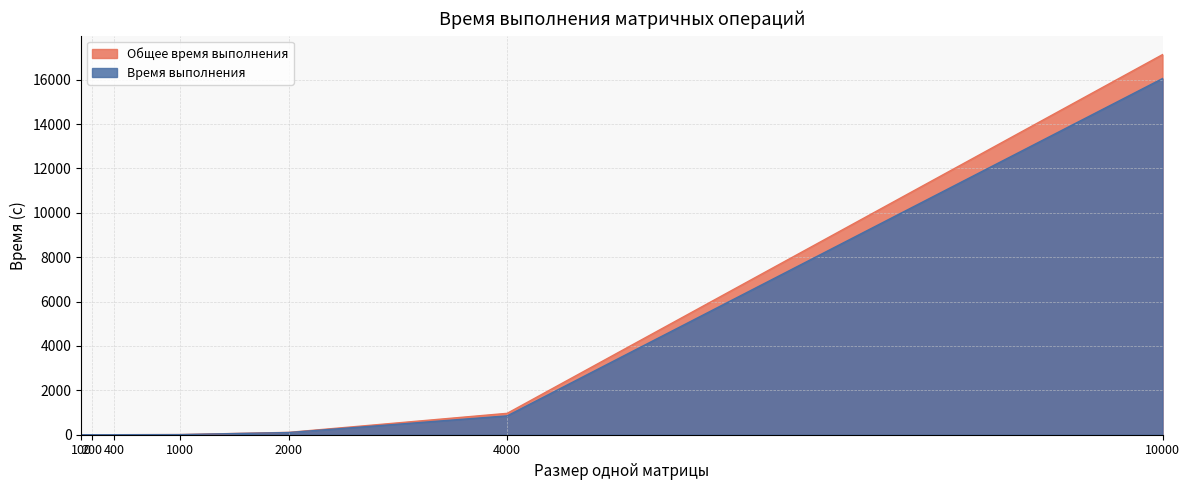

True or false: Время выполнения and Общее время выполнения intersect in this chart.

False